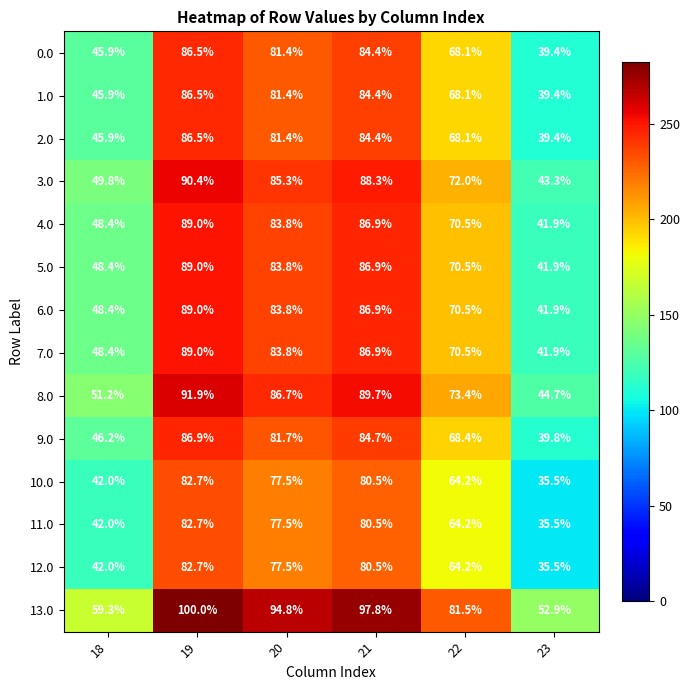

What is the difference between the highest and lowest values at 18?

17.3